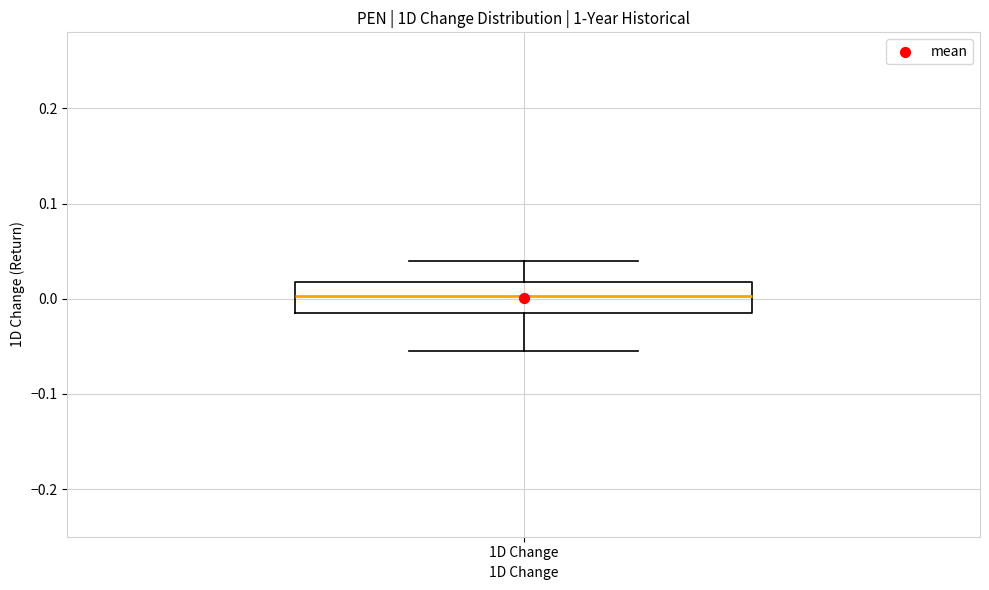

Read this box plot against the y-axis: the position of the median line, the range covered by the box, and the ends of both whiskers. The values are not printed on the chart, so give them approximately, as read against the axis.

median 0.00, box -0.01 to 0.02, whiskers -0.05 to 0.04